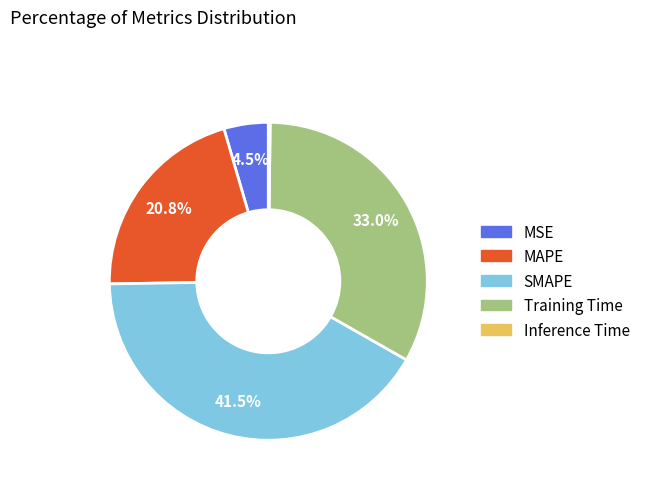

What is the total percentage of MAPE and SMAPE?

62.3%